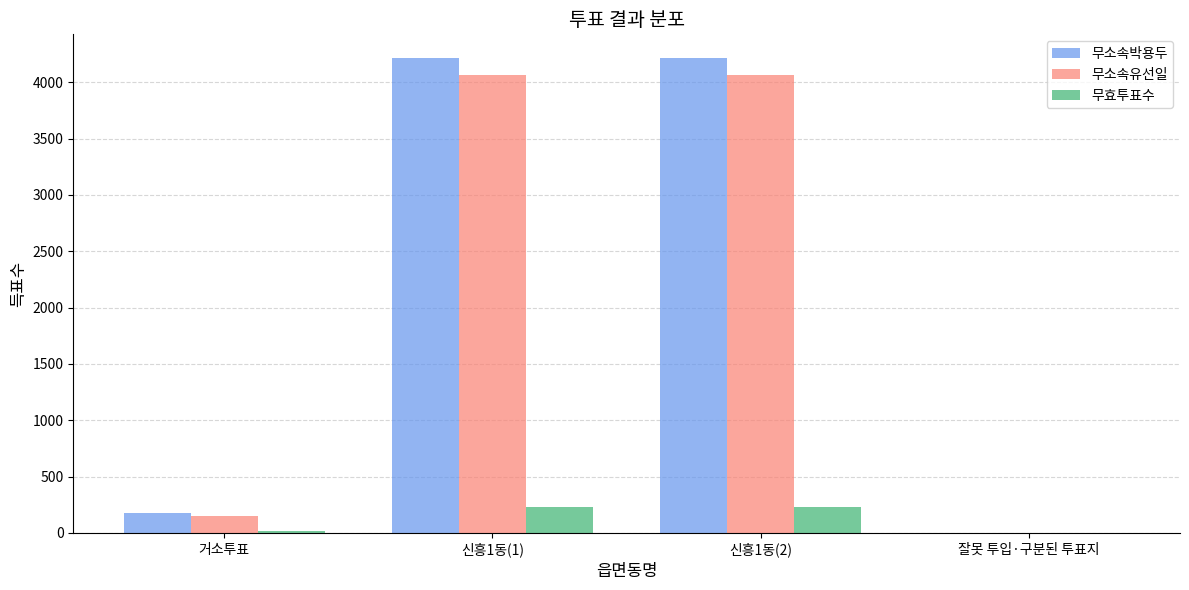

Where is 무소속유선일 nearest to the value 2033?

거소투표